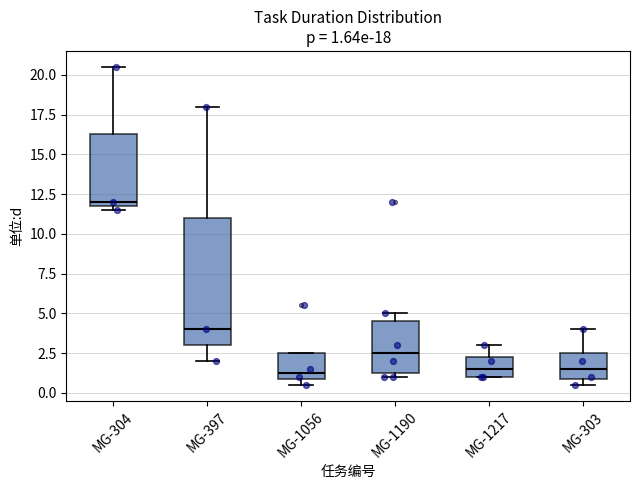

Which box is the tallest, from its lower edge to its upper edge?

MG-397